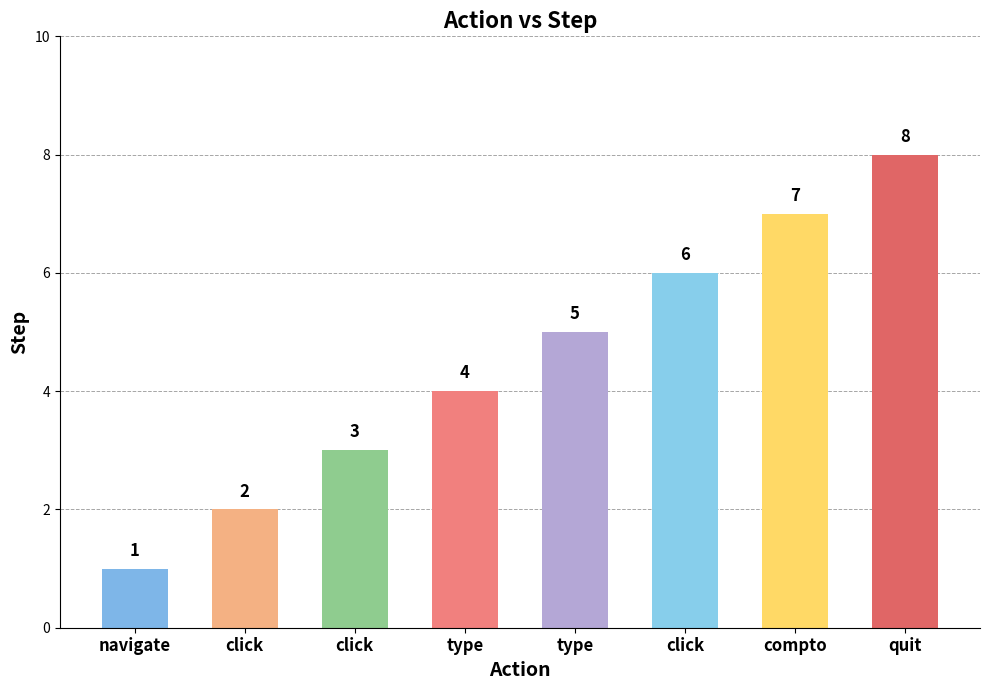

What is the greatest value displayed?

8